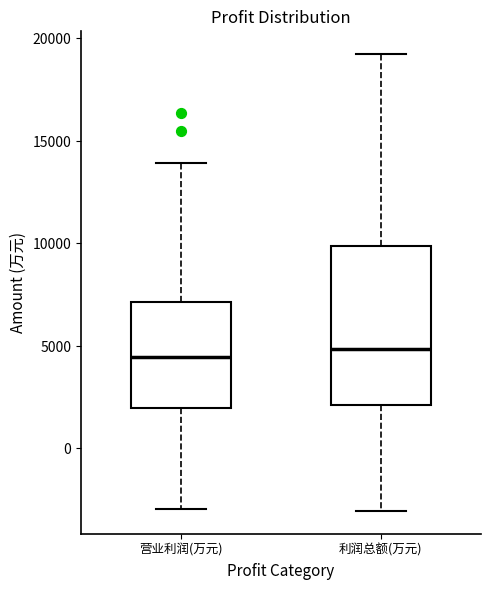

Comparing the boxes themselves (not the whiskers), which one is the tallest?

利润总额(万元)